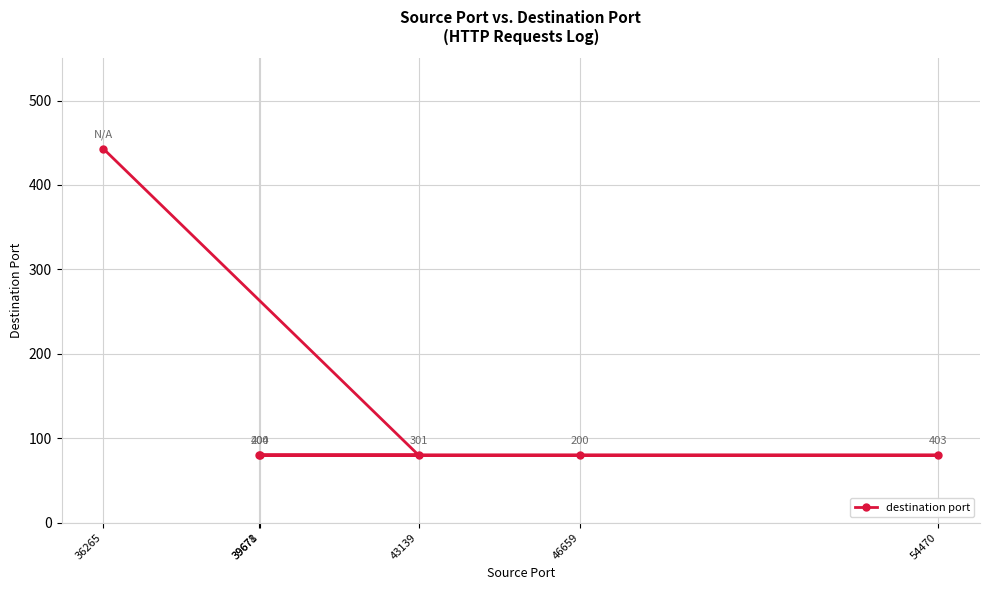

Where is the data nearest to the value 261?

39671